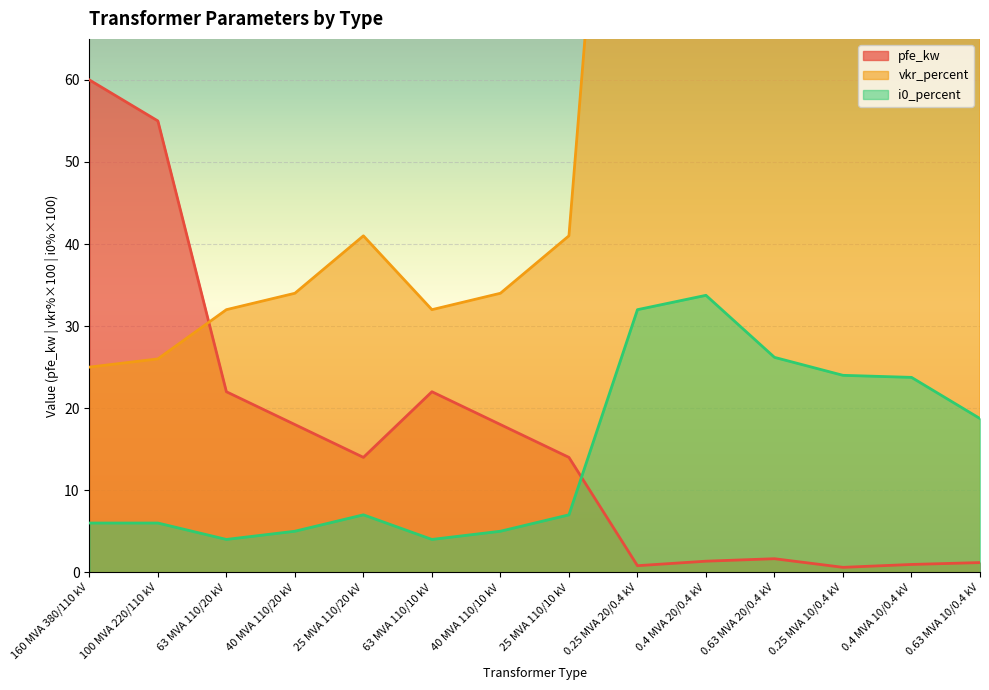

At which label is pfe_kw closest to 30?

63 MVA 110/20 kV